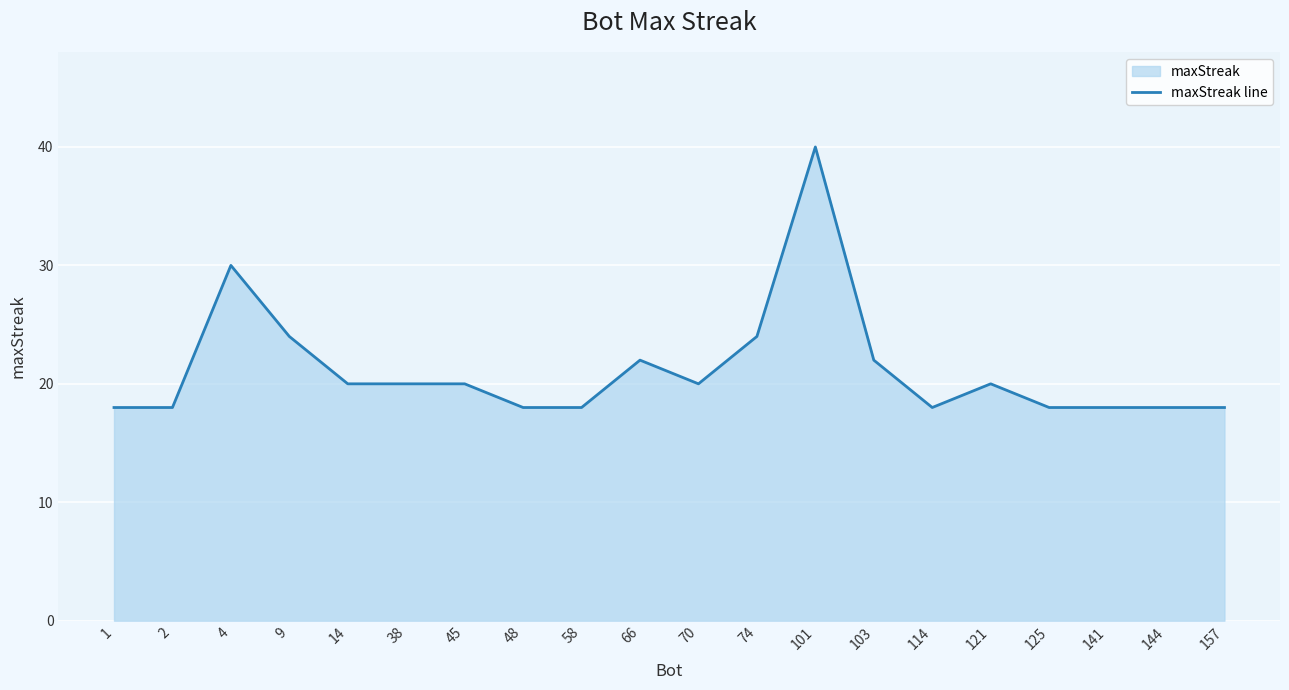

How many values are below 20?

9